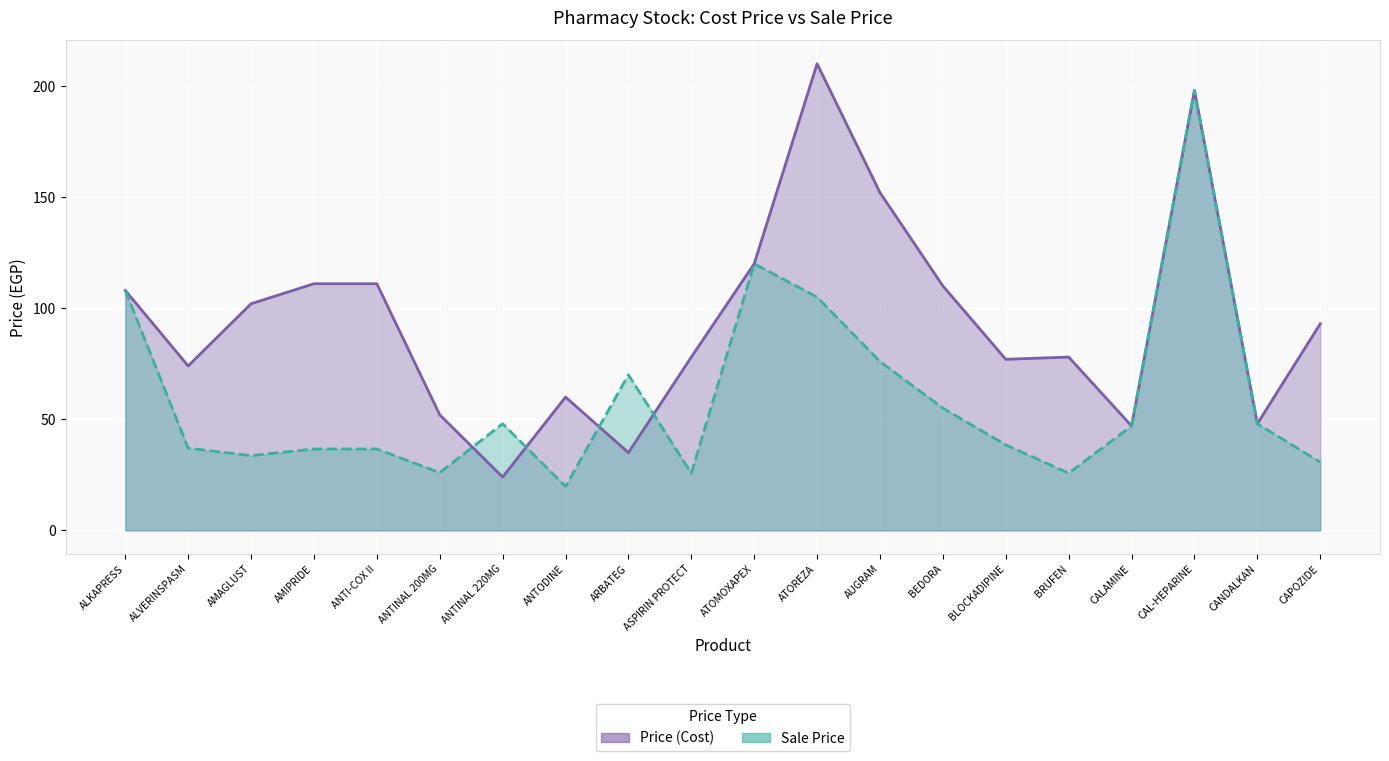

Which series changed the most between ALVERINSPASM and ANTINAL 220MG?

Price (Cost) (line)